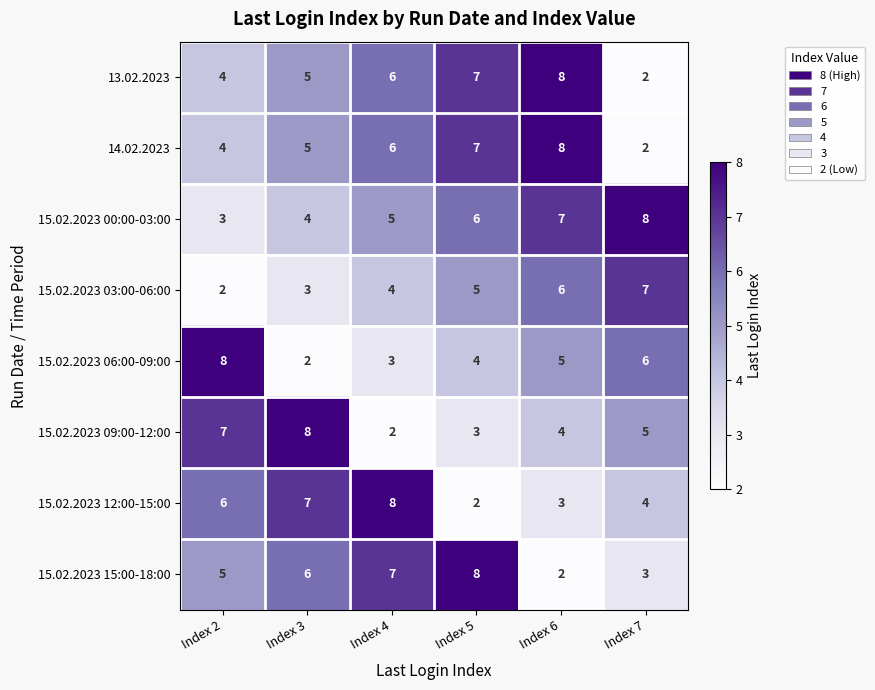

The 15.02.2023 03:00-06:00 series shows 5 at Index 5. True or false?

True